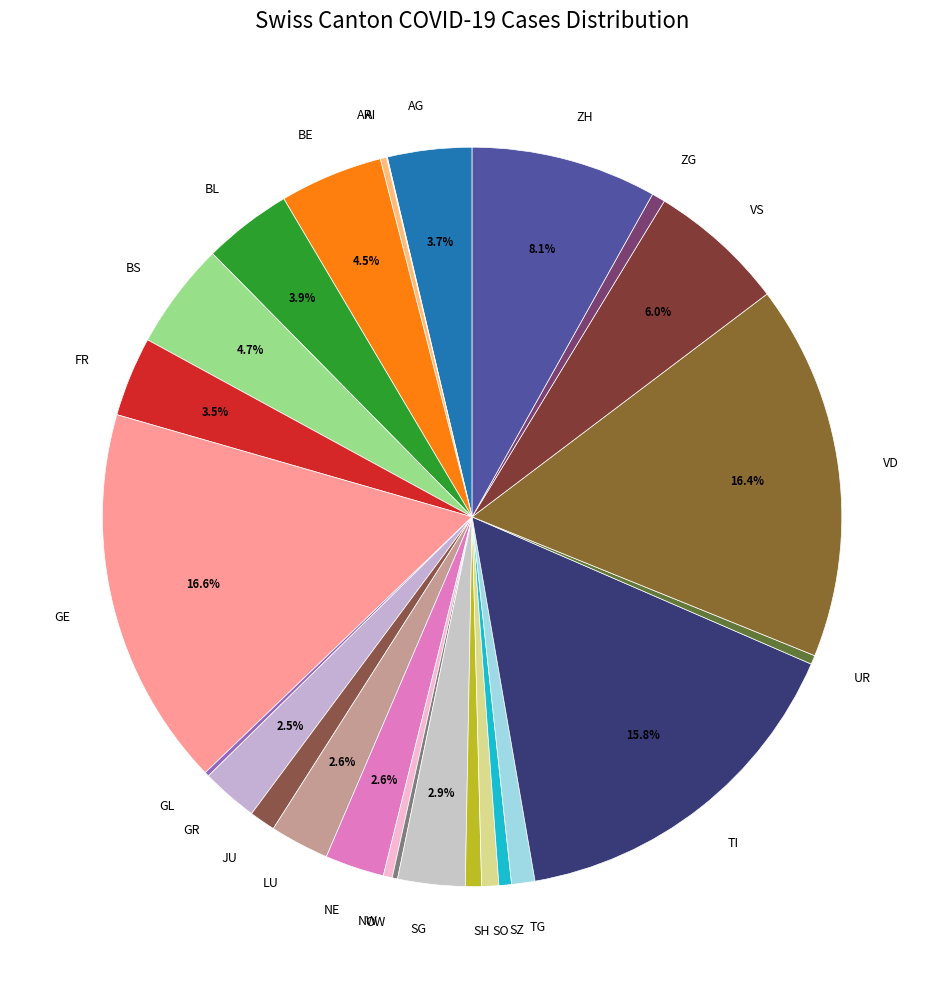

Is it true that AG is 12% of the pie?

False